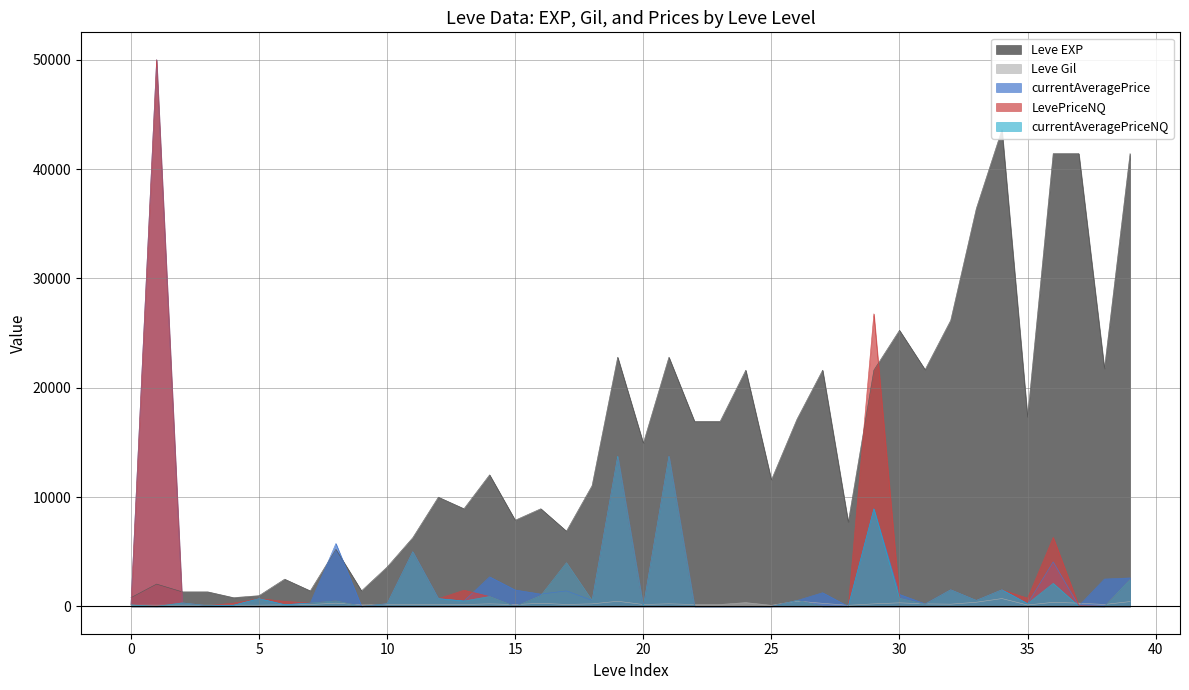

How many lines are shown in the chart?

5